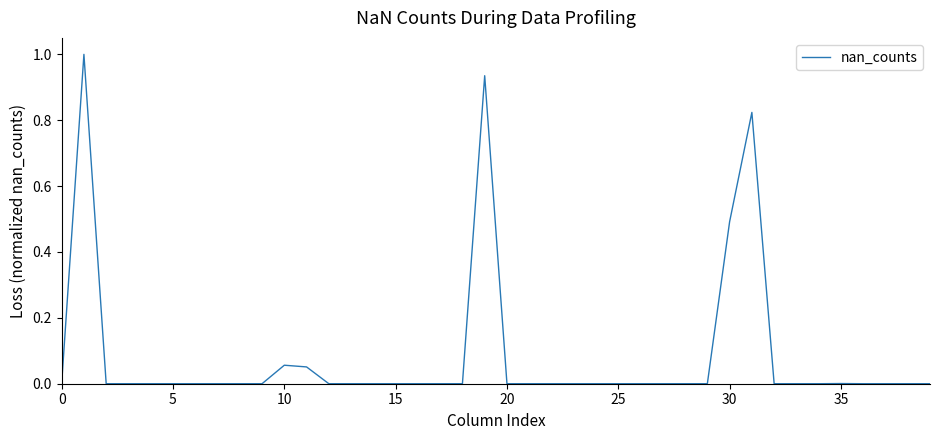

What is the difference between the maximum and minimum values?

1.0